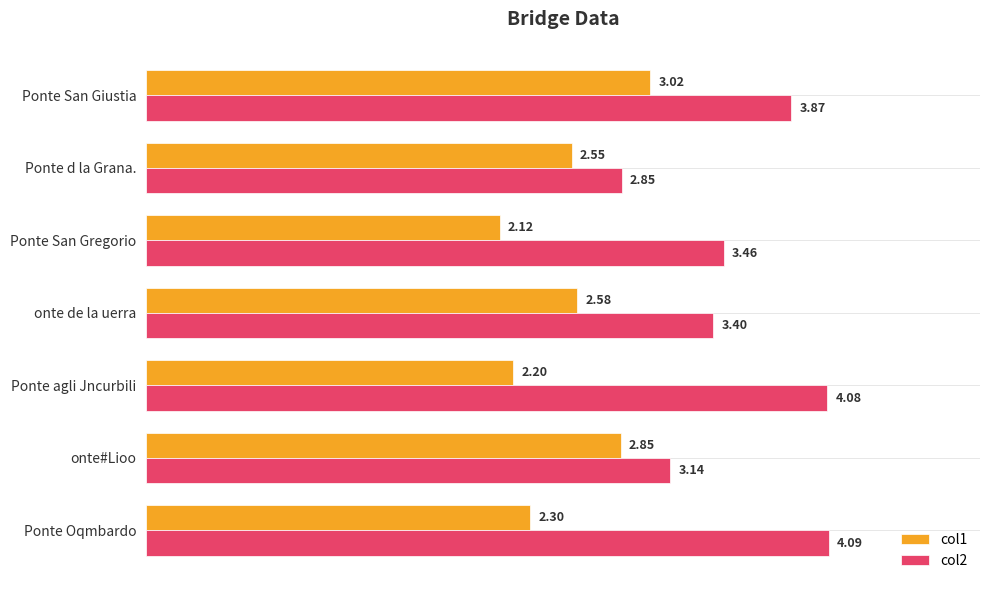

List the labels in order of col1 value, smallest first.

Ponte San Gregorio, Ponte agli Jncurbili, Ponte Oqmbardo, Ponte d la Grana., onte de la uerra, onte#Lioo, Ponte San Giustia